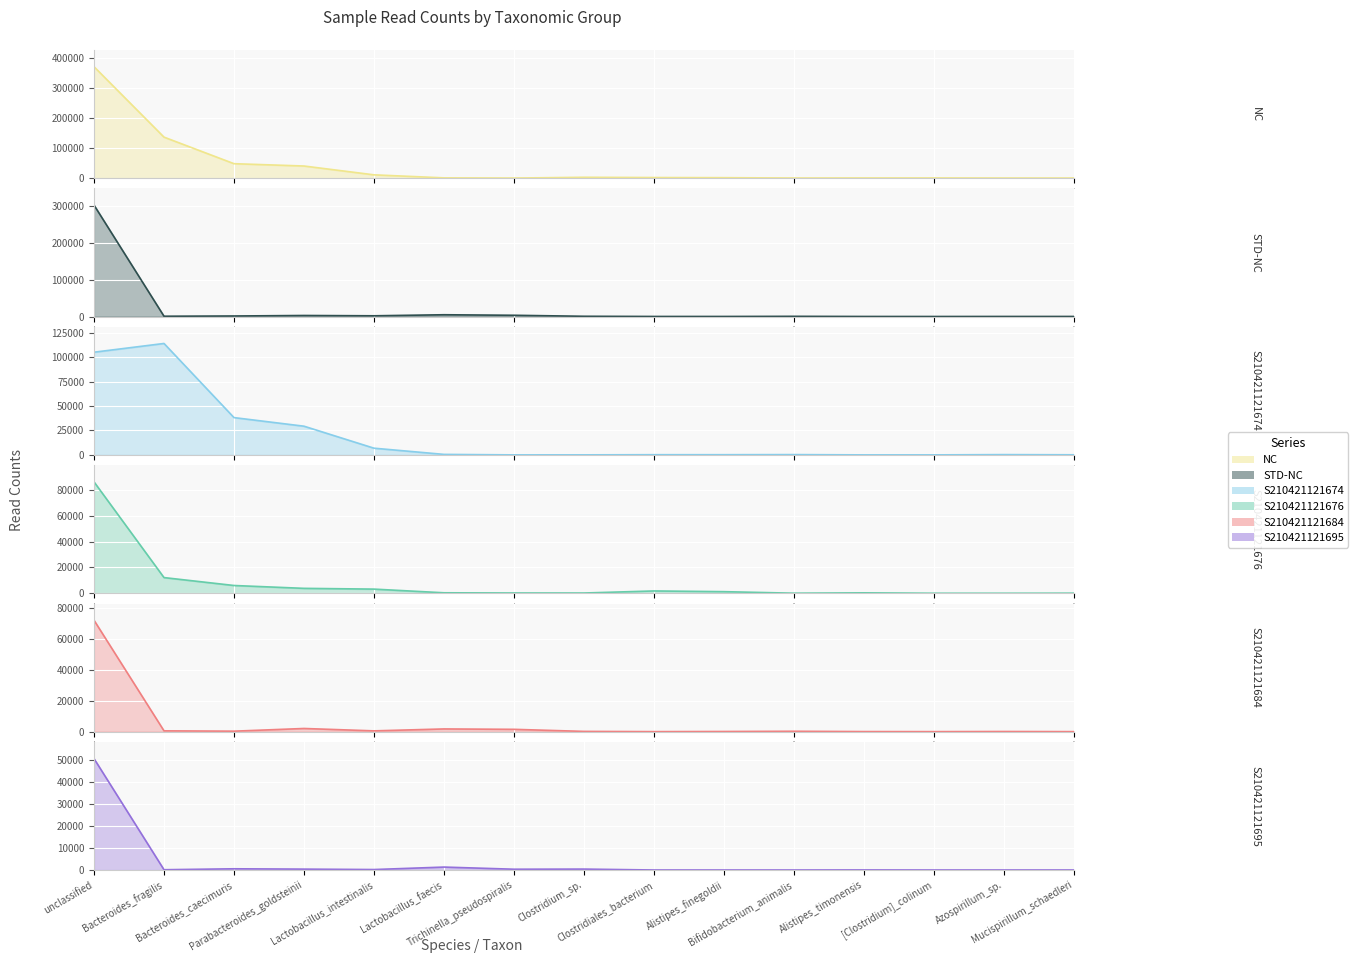

What is the lowest value of the NC series?

201